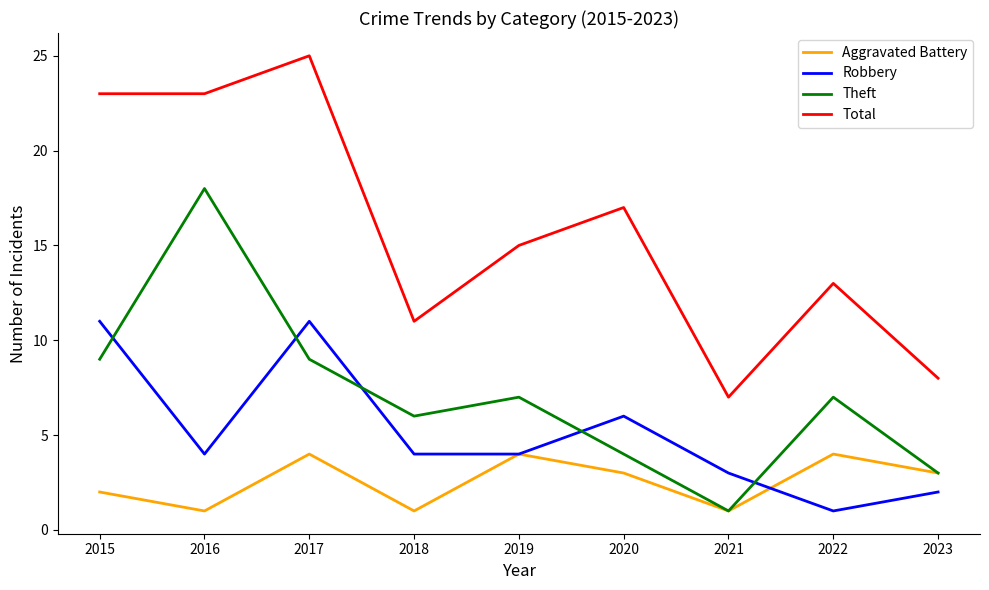

True or false: Aggravated Battery and Total cross at least once.

False